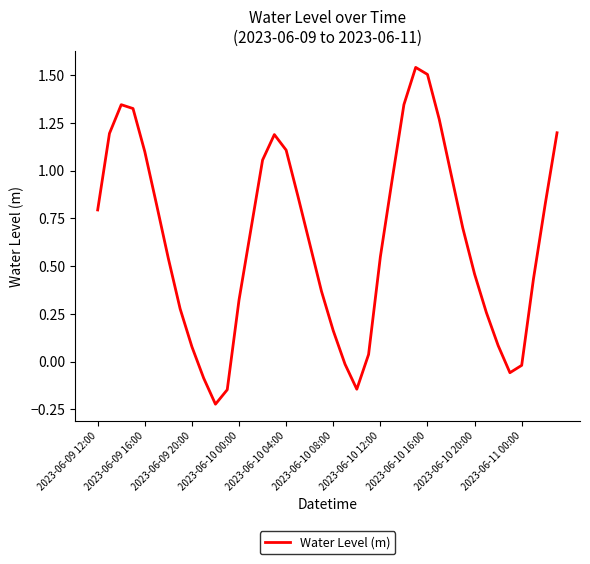

What is the minimum value shown in the chart?

-0.2